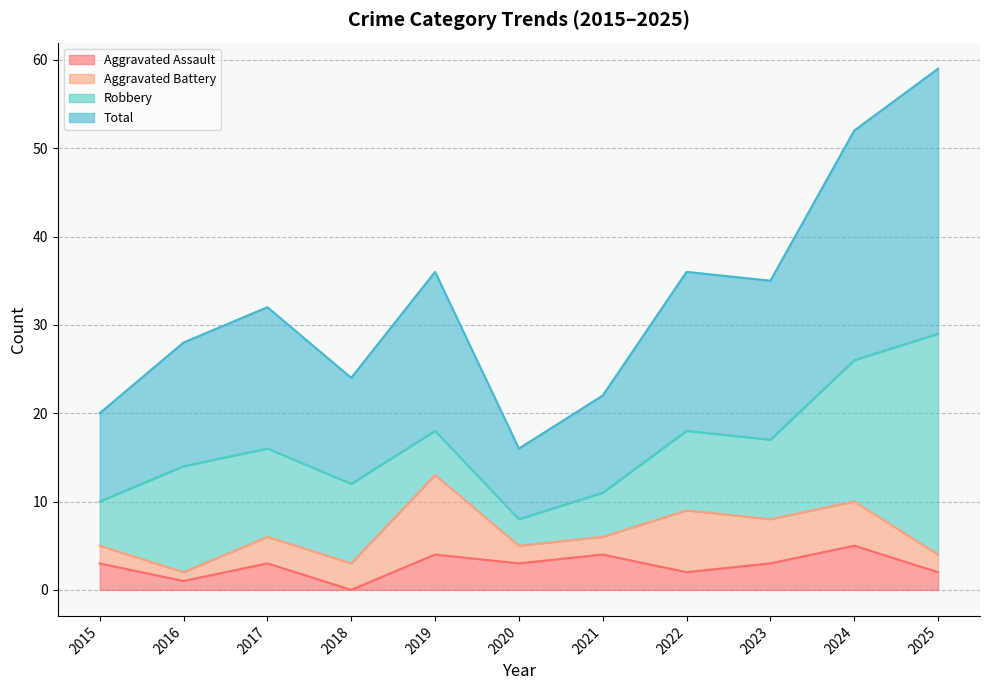

At which category is the sum across all series the highest?

2025